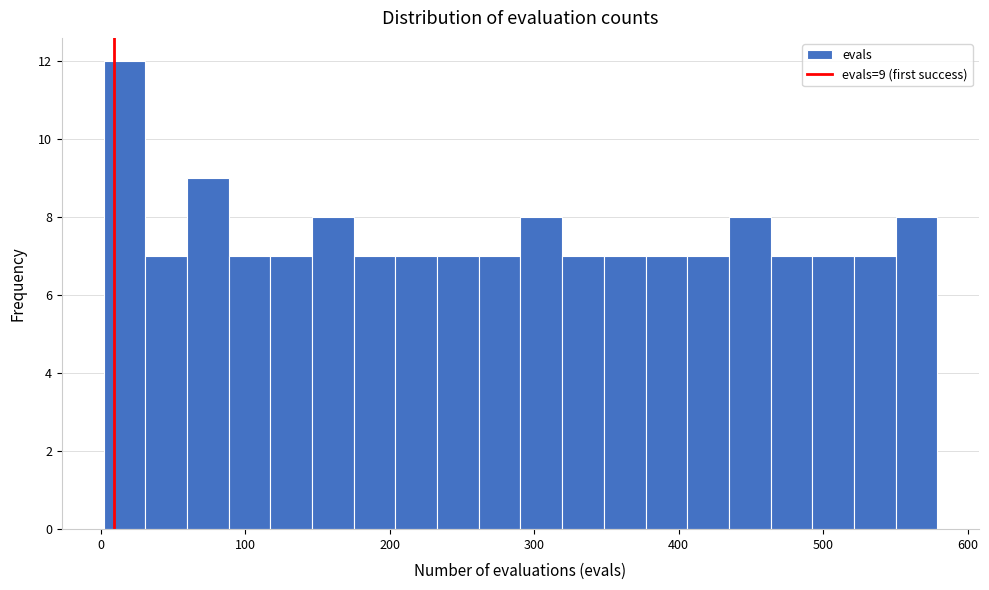

Around what value on the x-axis is the tallest bar? Give the approximate position of its centre, as read against the axis.

20